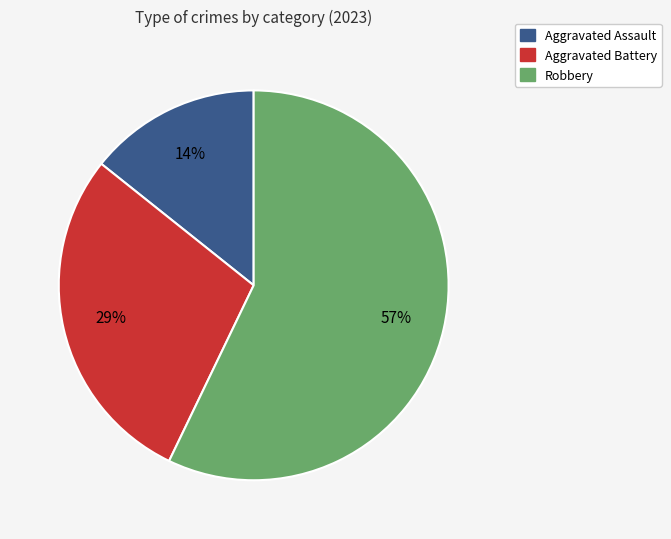

To the nearest percent, what is the average slice percentage?

33%